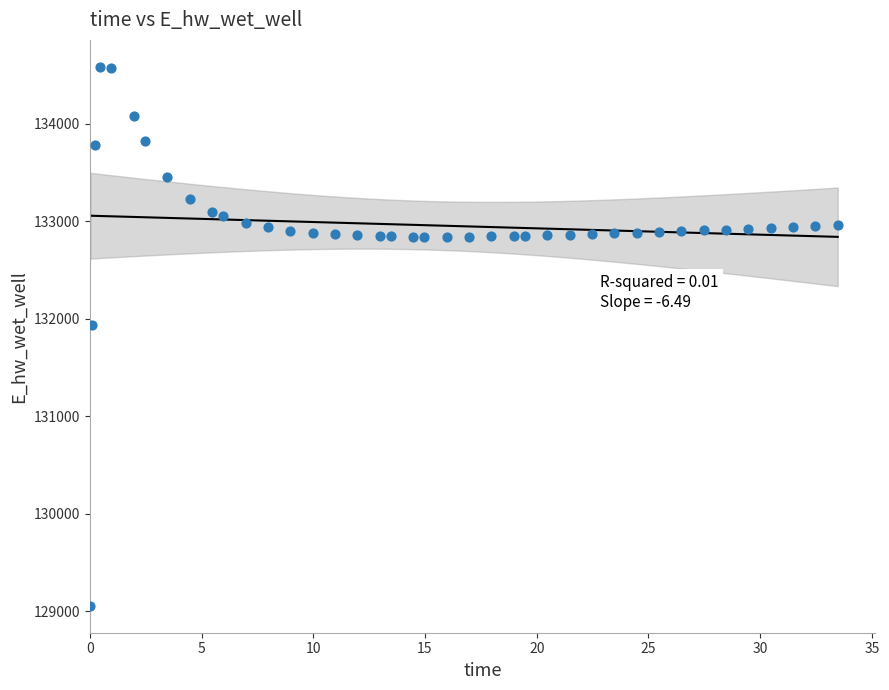

What is the range of X values (max minus min)?

33.4